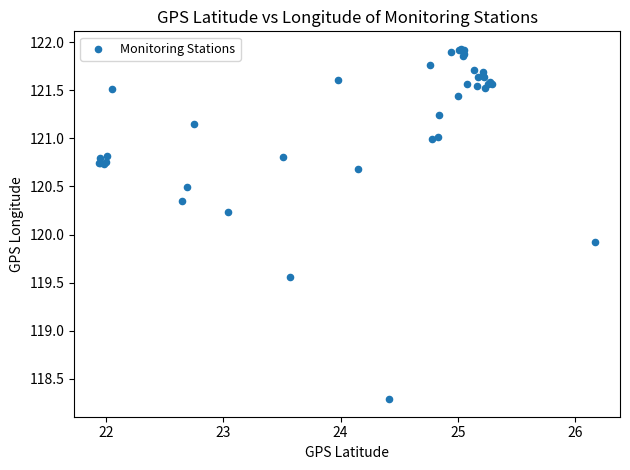

What Y value in the scatter plot is closest to 120?

119.9